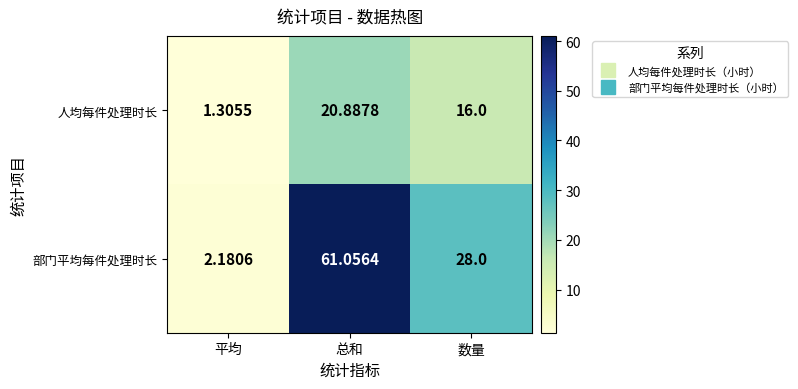

Where does the 人均每件处理时长 series first go above 16?

总和